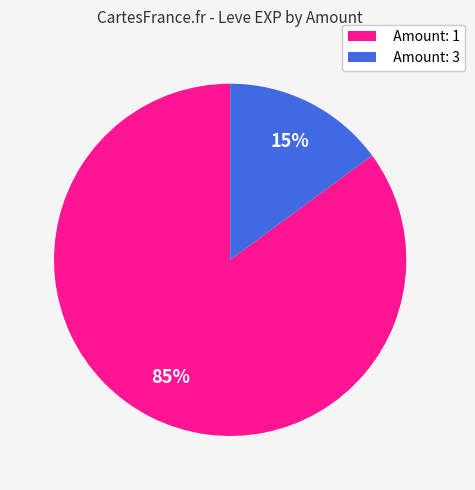

Does any single category account for the majority?

Yes